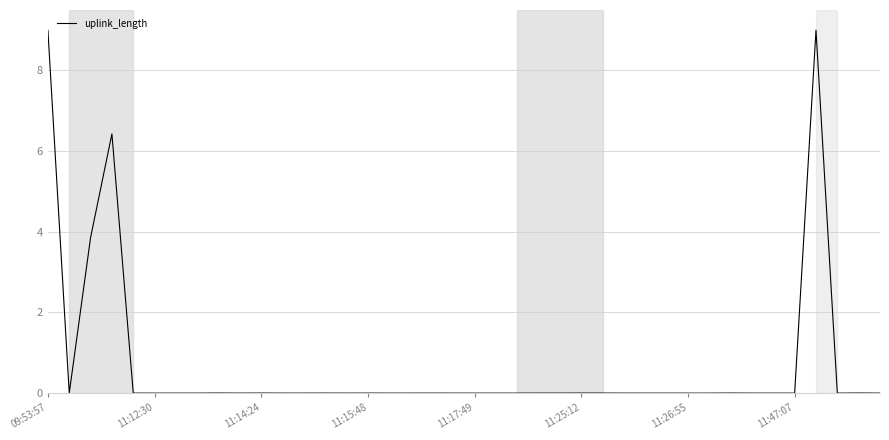

What is the greatest value displayed?

9.0